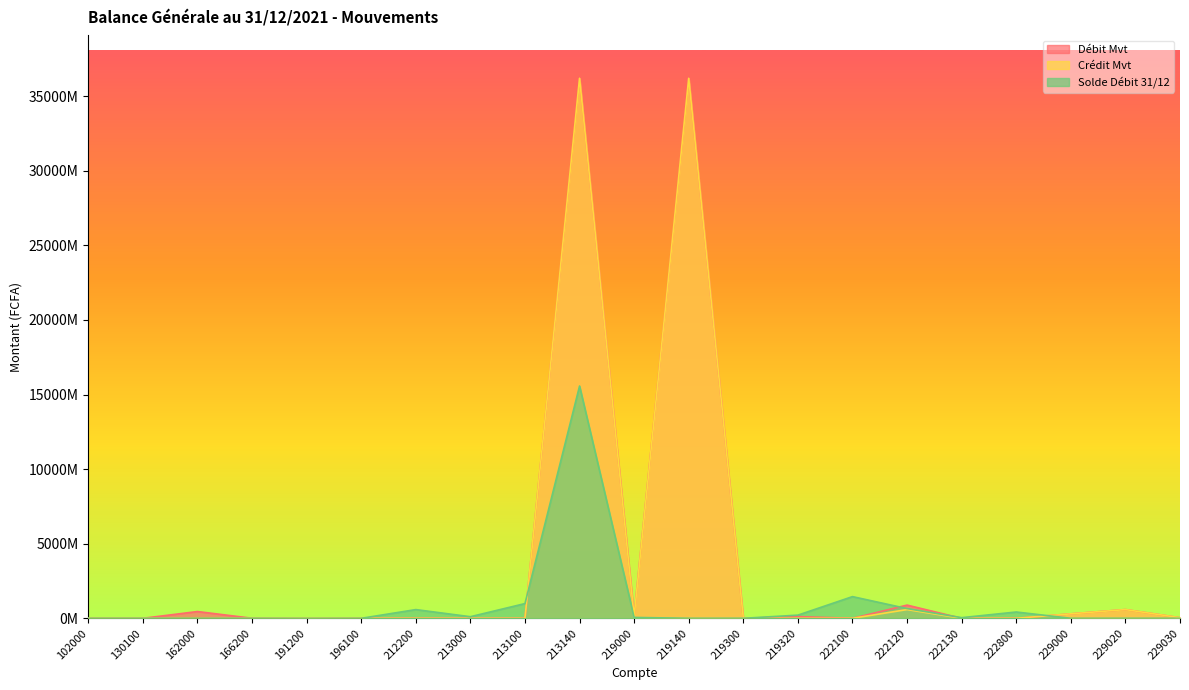

Rank the series at 212200 from lowest to highest value.

Débit Mvt, Crédit Mvt, Solde Débit 31/12